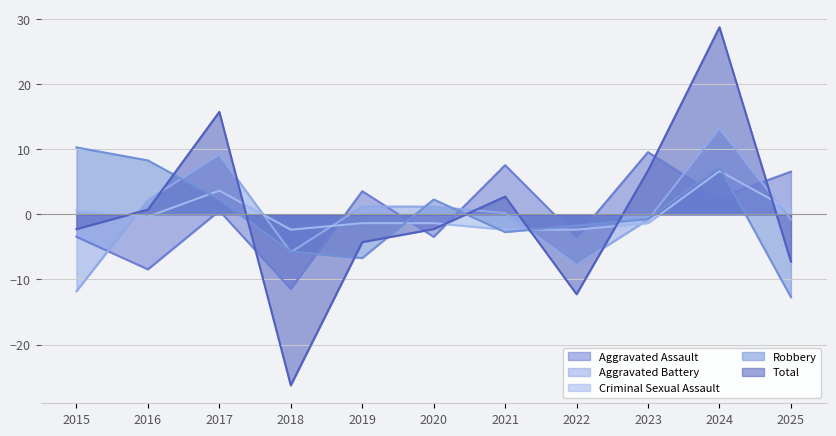

At which category does Aggravated Assault reach its first local peak?

2017